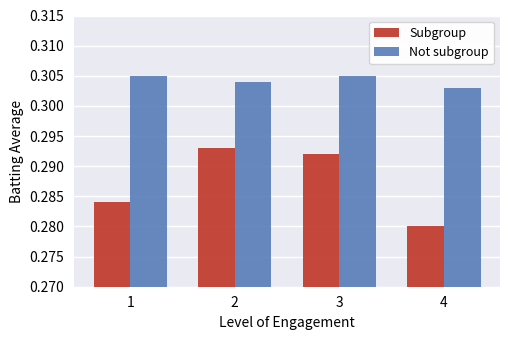

Which label corresponds to the smallest value in the chart?

4